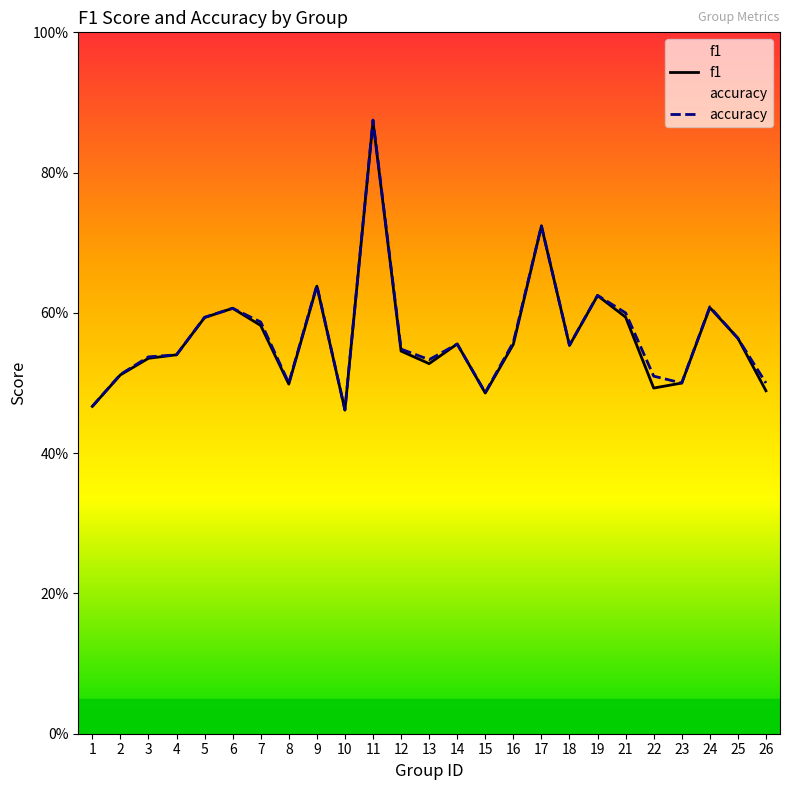

Where do accuracy and f1 first cross each other?

13 and 14